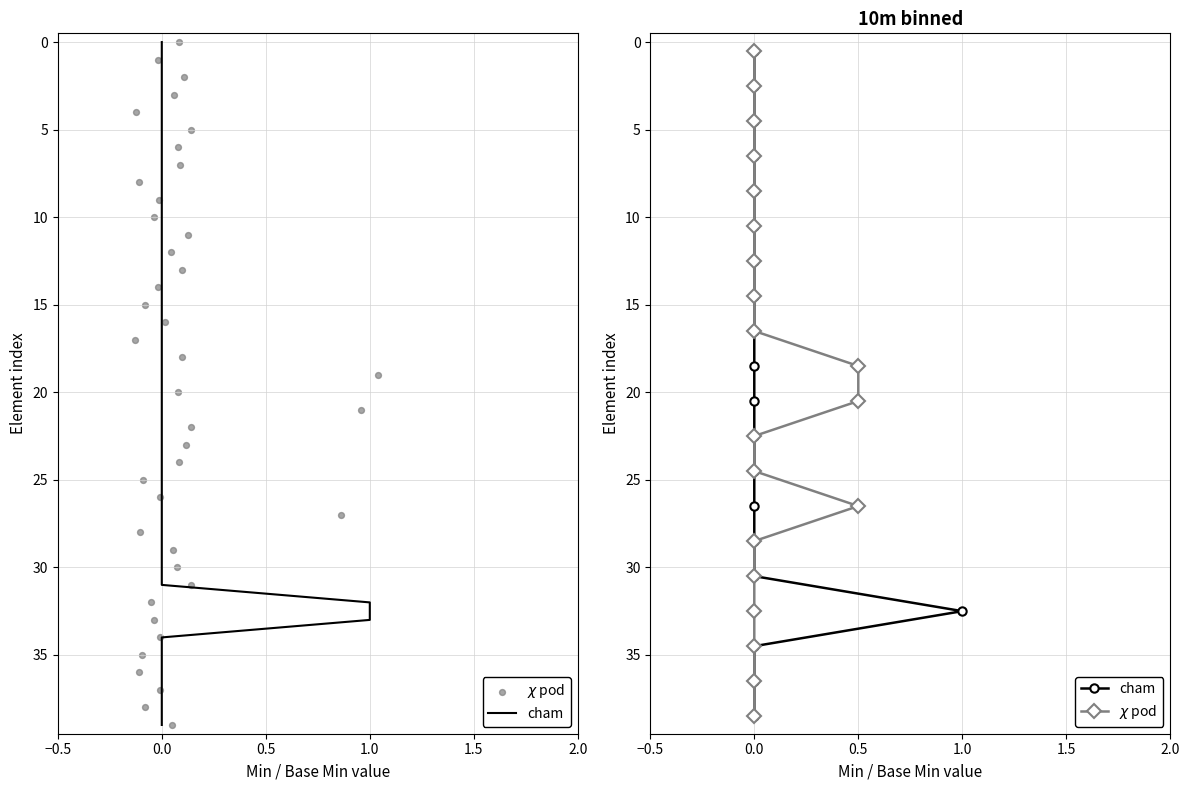

At which category is the sum across all series the highest?

19